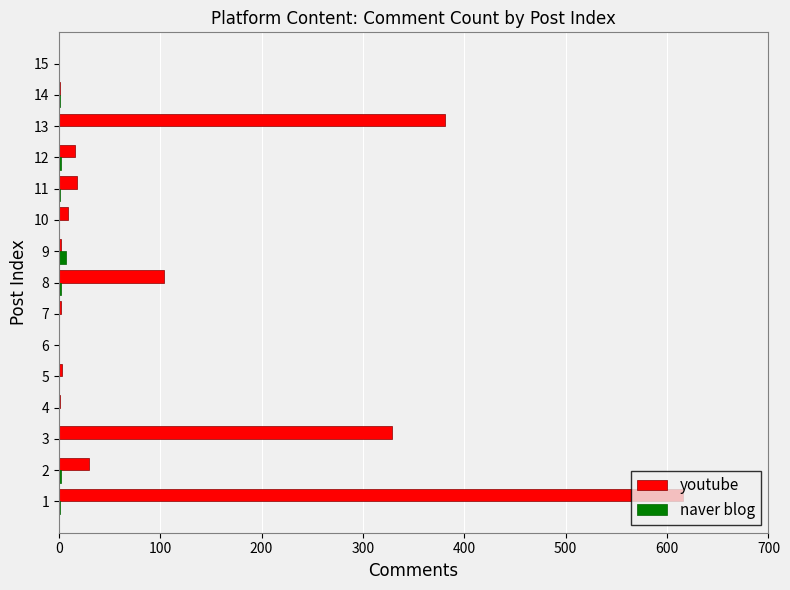

Which series has the largest total across all categories?

youtube